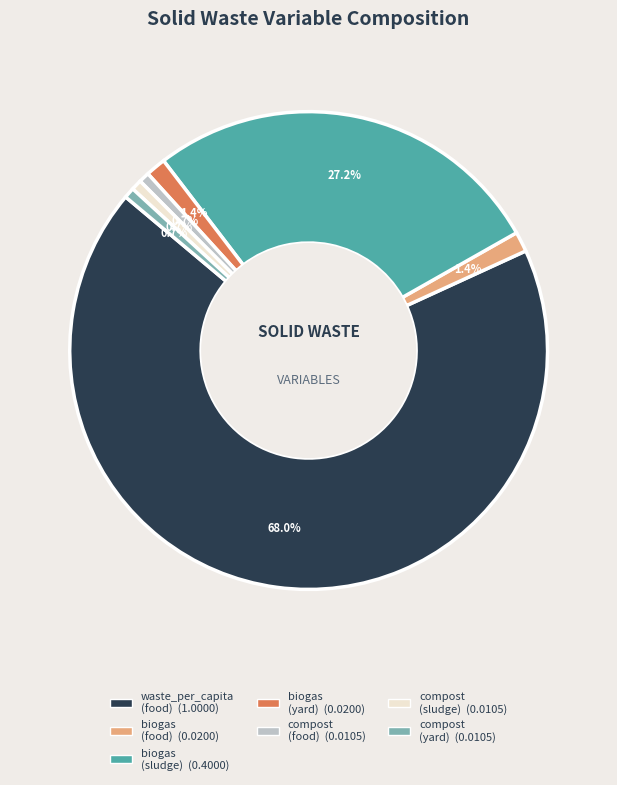

Is there a majority slice in this chart?

Yes